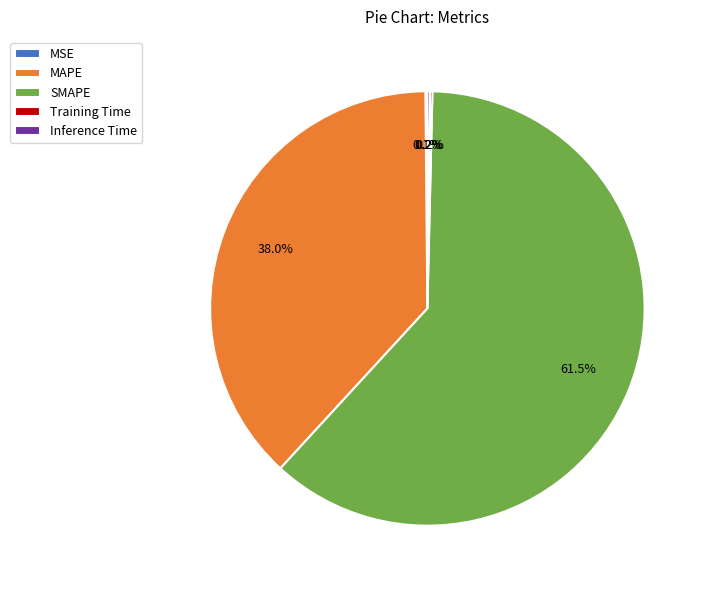

Which slice represents more than half of the pie?

SMAPE